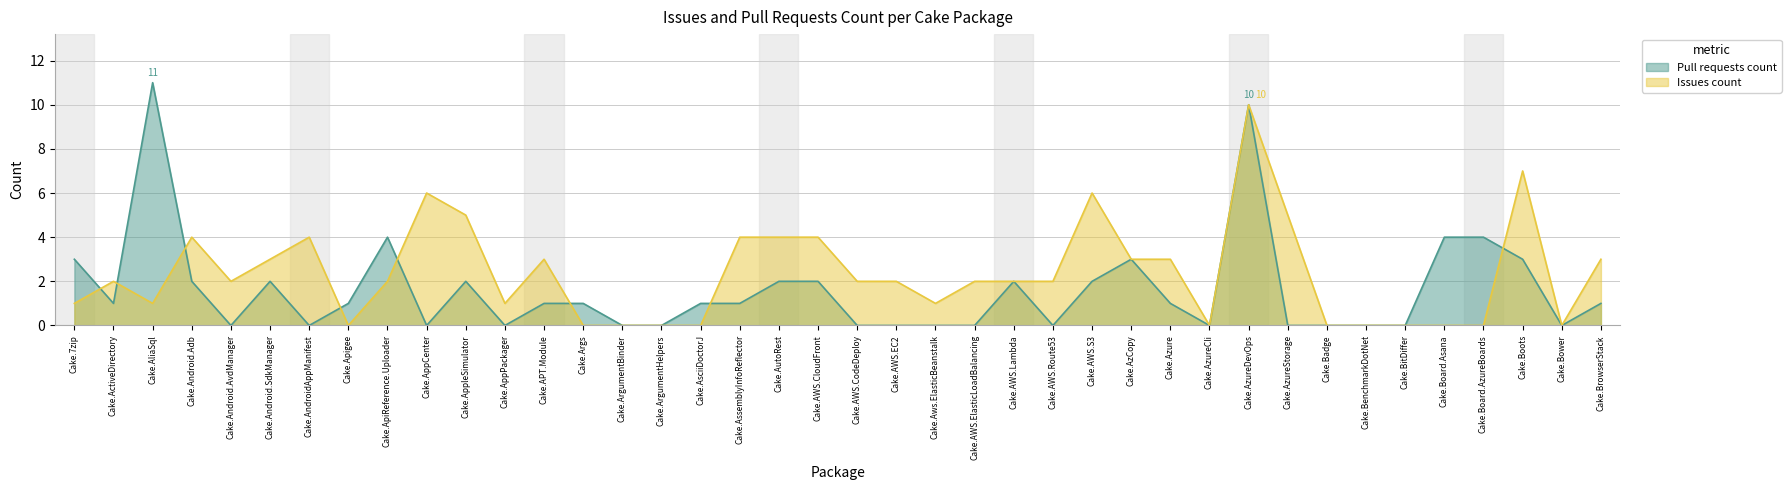

Does the chart have visible grid lines?

Yes